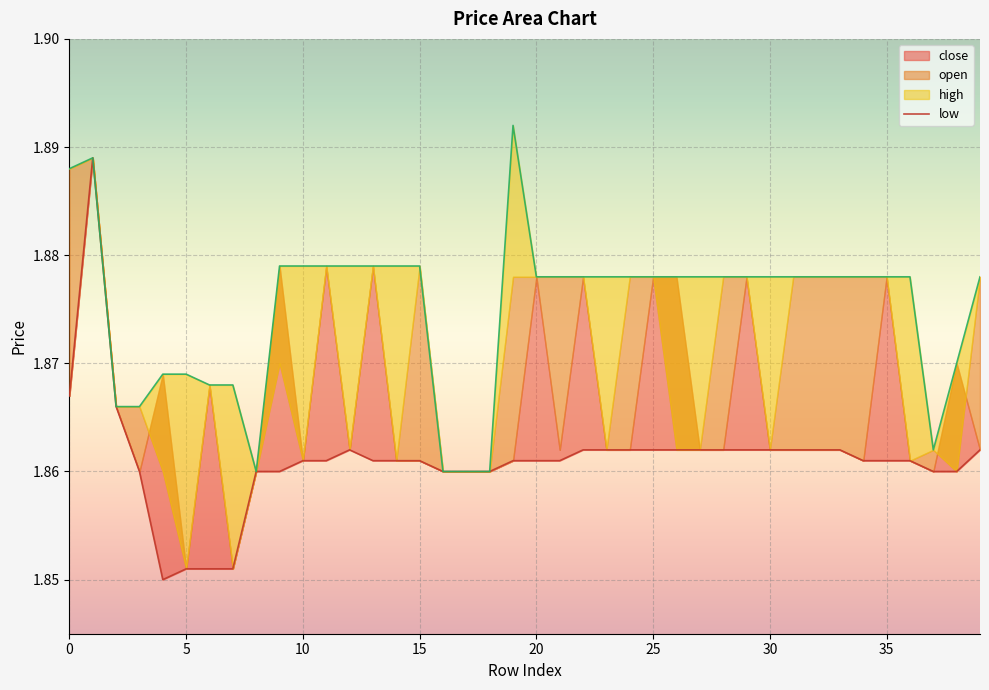

Between 33 and 19, which is larger?

33